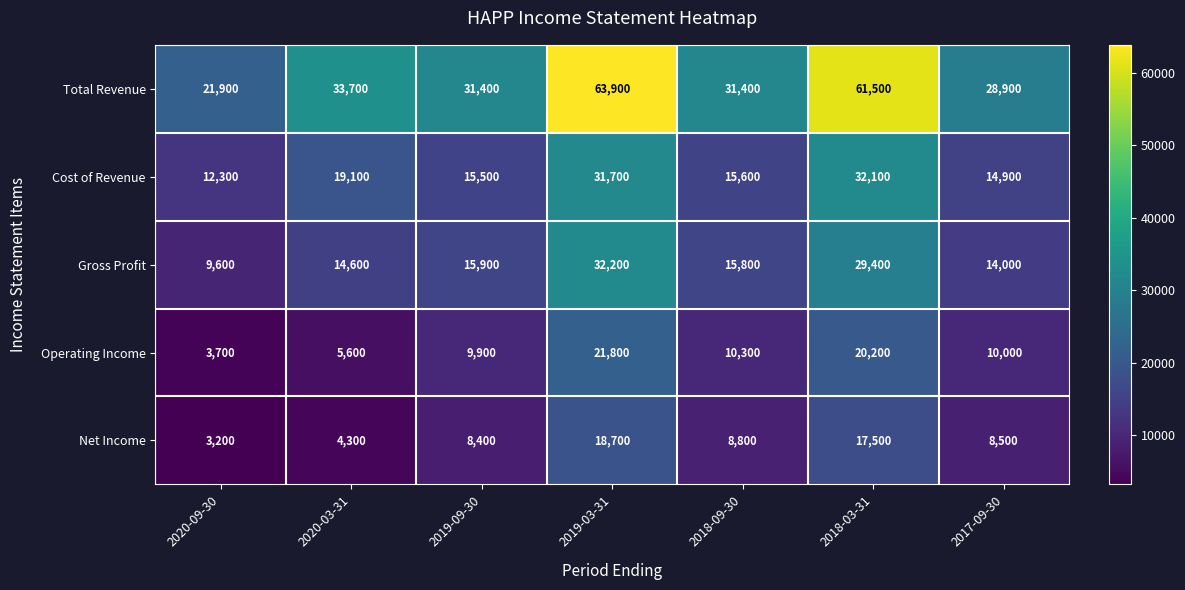

What value does the Cost of Revenue series have at 2018-03-31, to the nearest 10?

32100